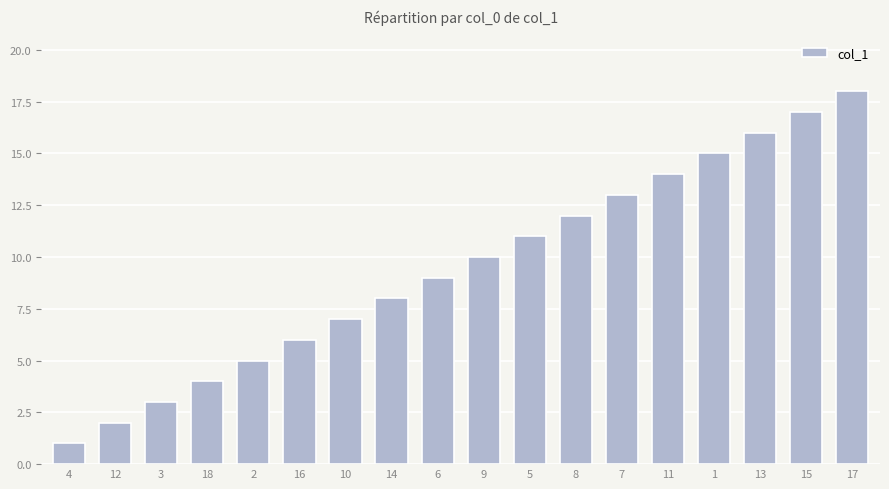

What is the value of the 10th bar from the left?

10